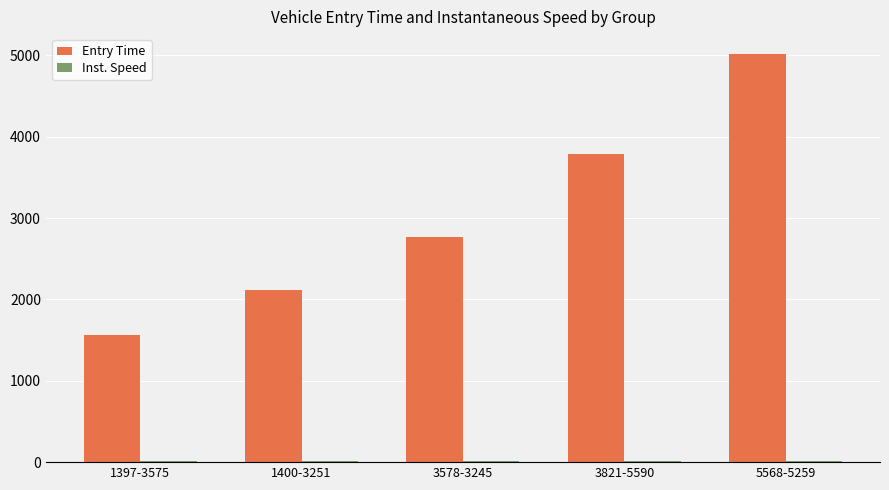

What is the average value of the Entry Time series?

3049.3